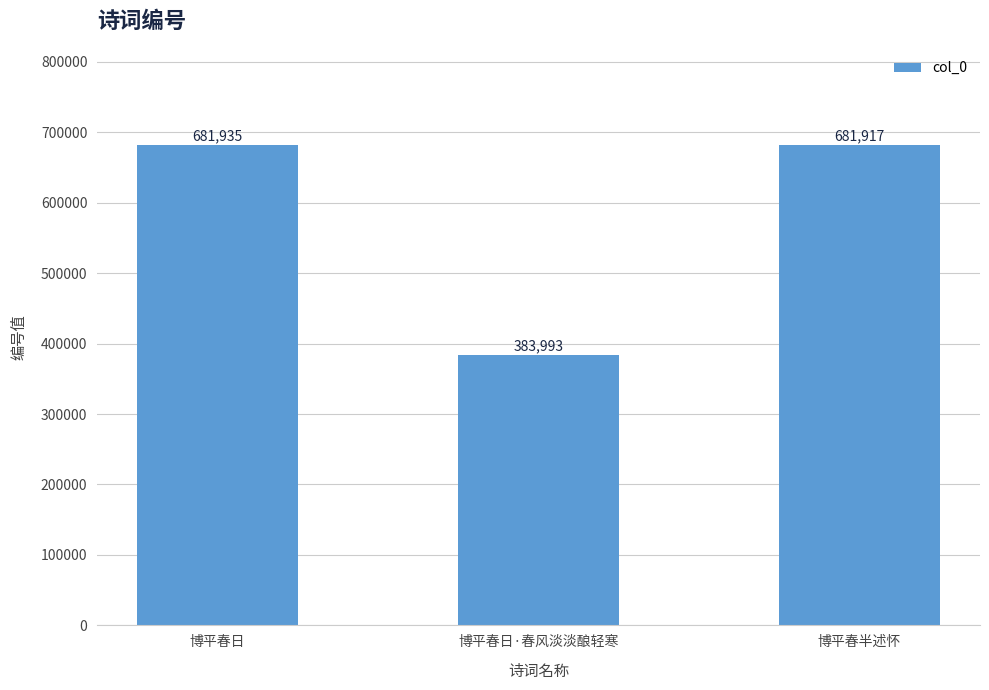

Does the chart contain any negative values?

No